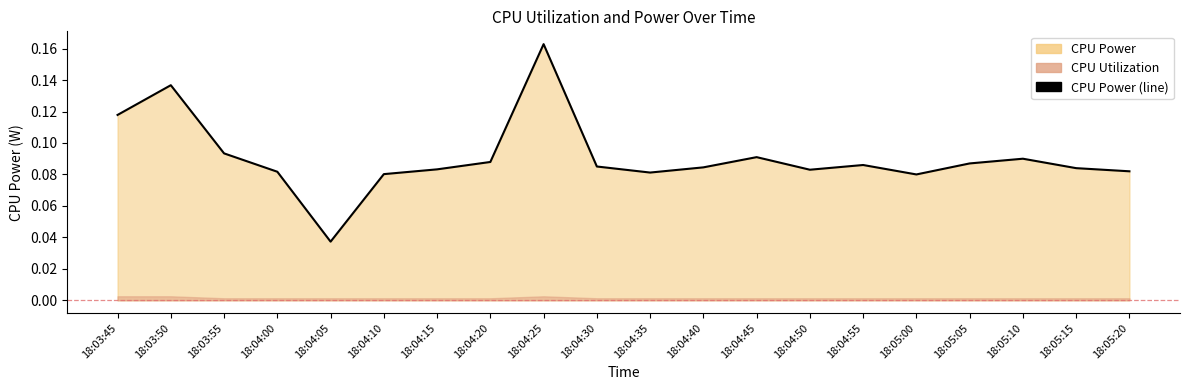

How many interior local valleys (lower than both neighbors) does the data have?

4